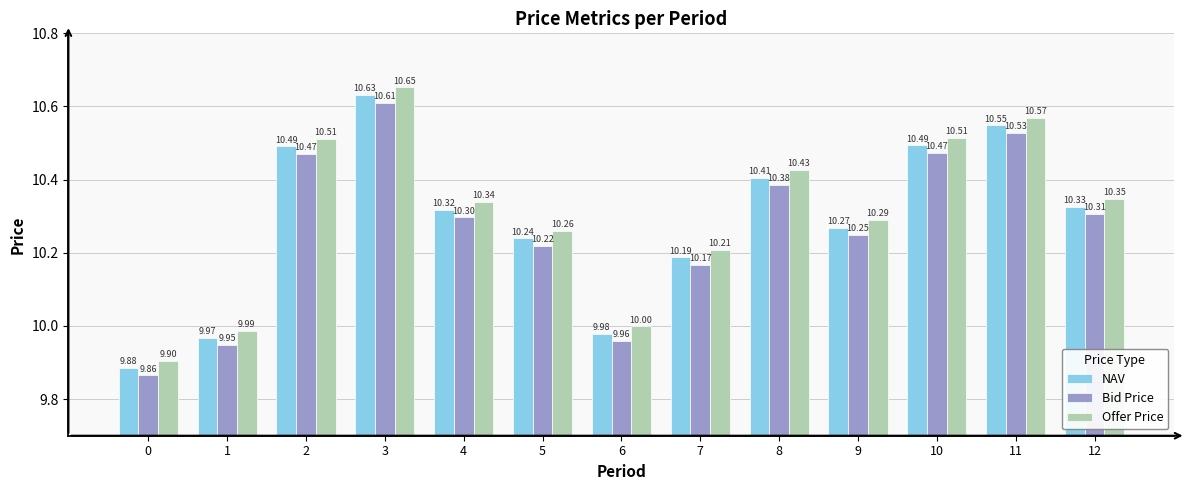

Which category has the highest value in the NAV series?

3